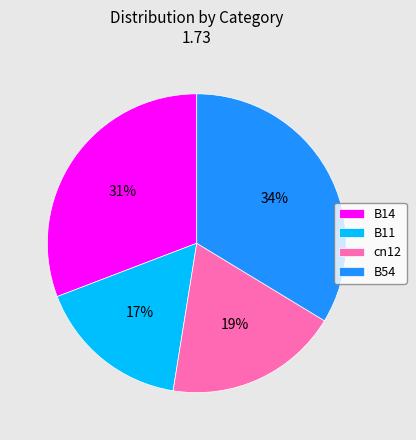

Count the number of slices in the pie.

4